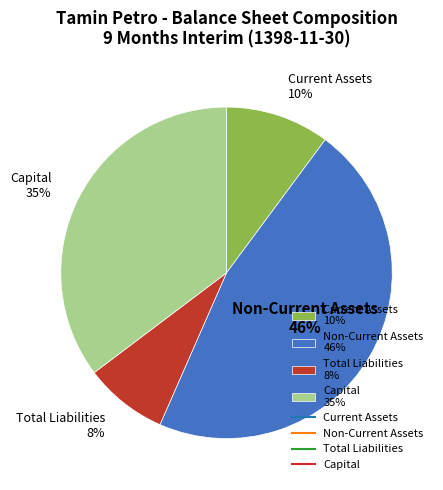

True or false: Total Liabilities accounts for 8% of the total.

True